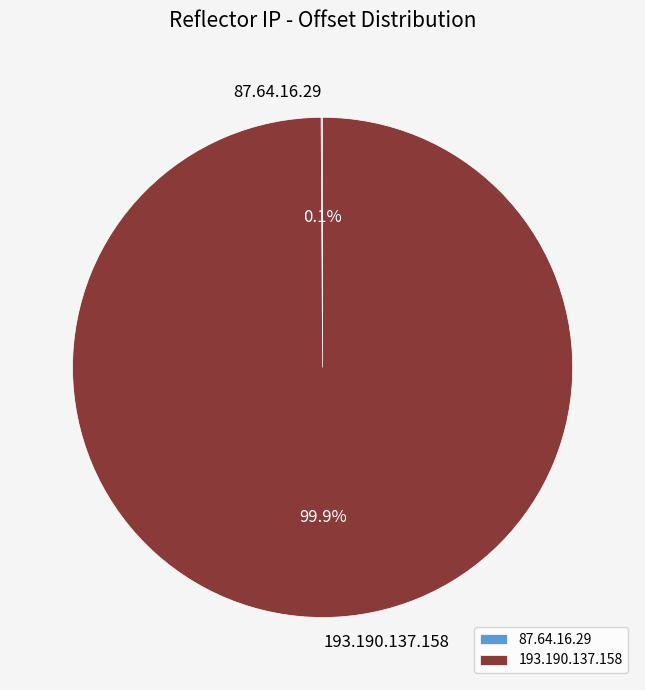

Does any single category account for the majority?

Yes